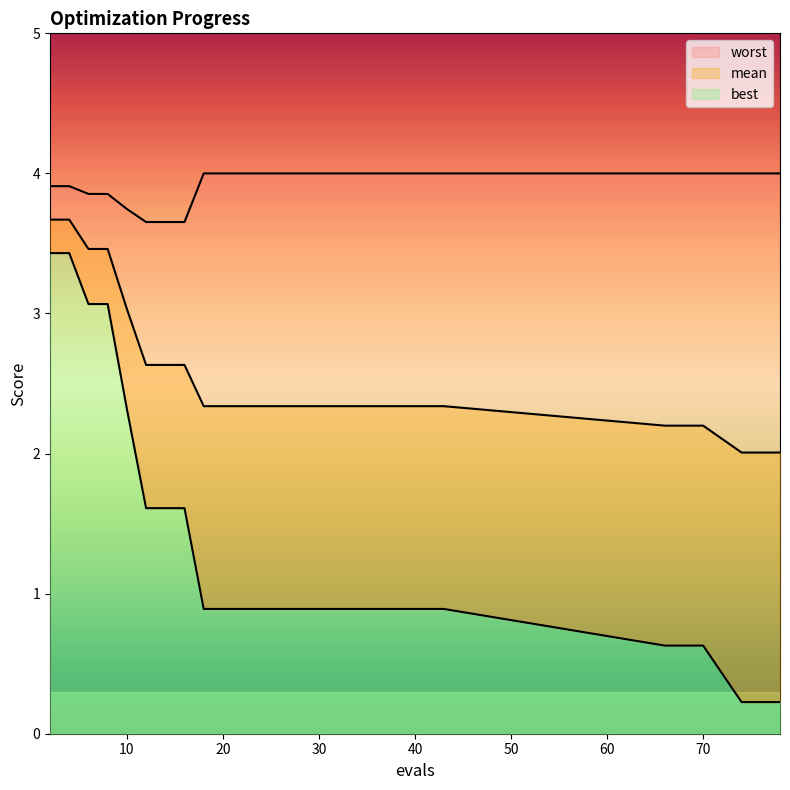

What is the sum of the mean values at 37 and 18?

4.7